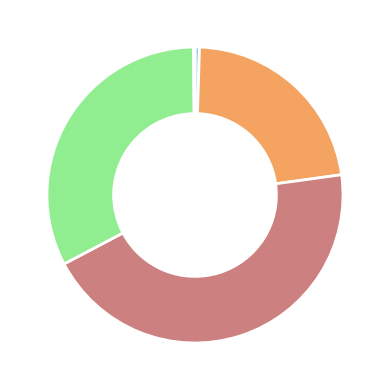

Does any single category account for the majority?

No